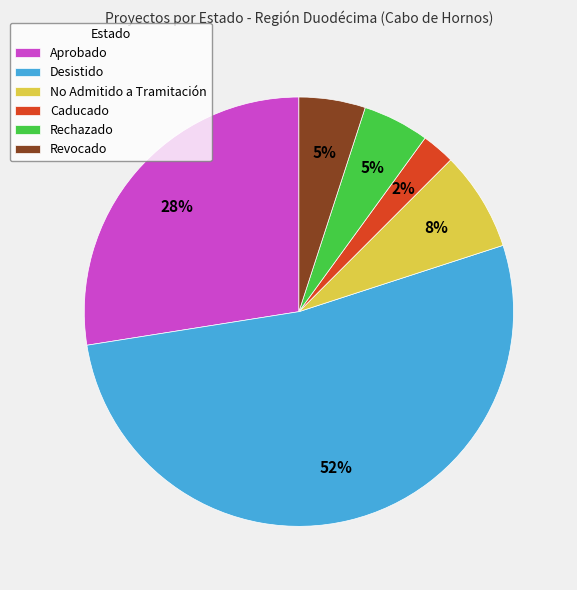

Is there a majority slice in this chart?

Yes